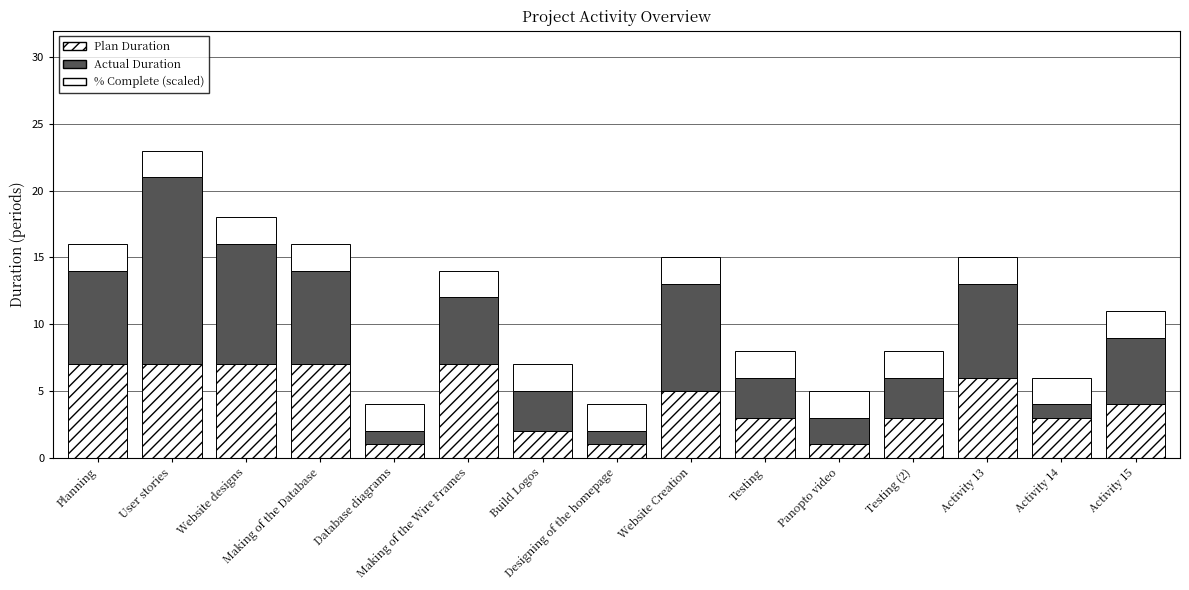

How many values in the Plan Duration series are below 4?

7